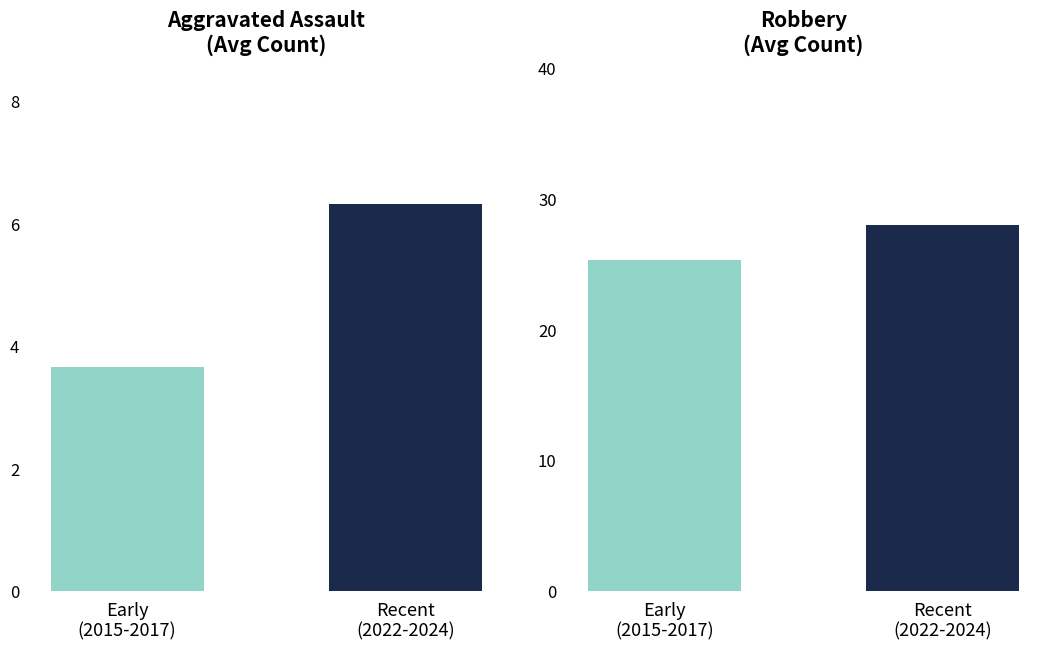

What is the label of the 2nd bar from the right?

Early
(2015-2017)